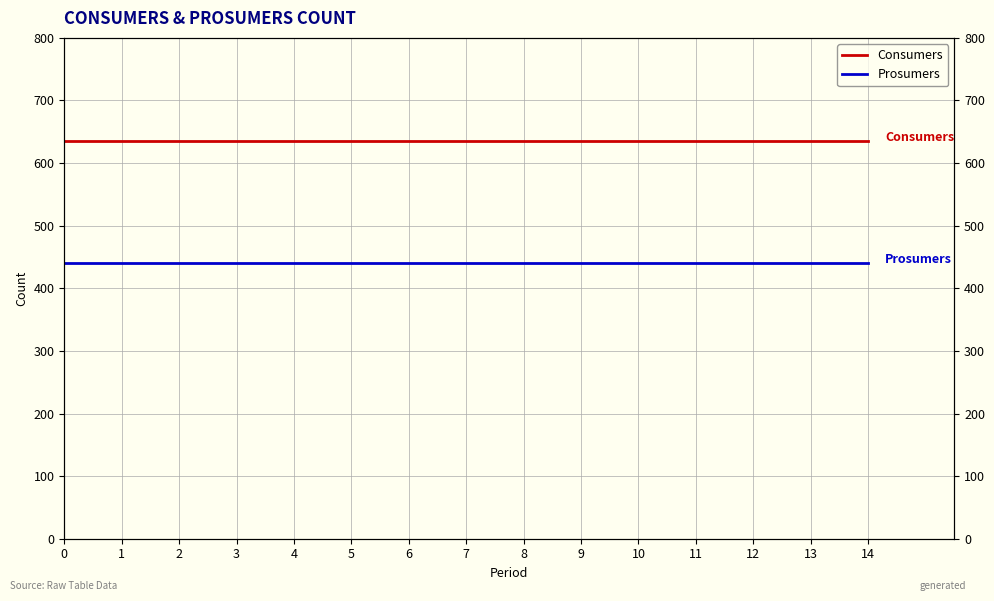

Is the value of Consumers at 9 greater than the value of Prosumers at 11?

Yes